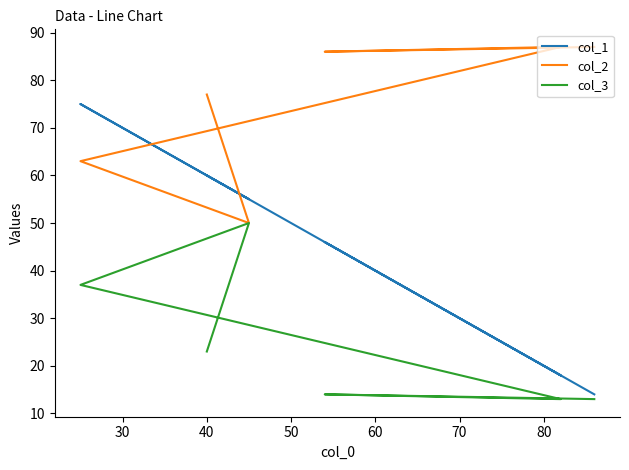

Count the number of data series in this chart.

3